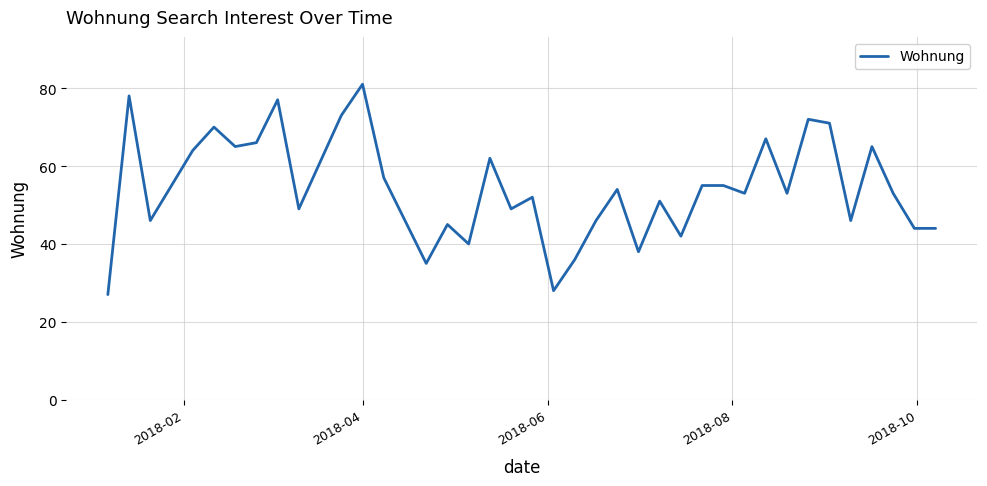

What is the smallest value displayed?

27